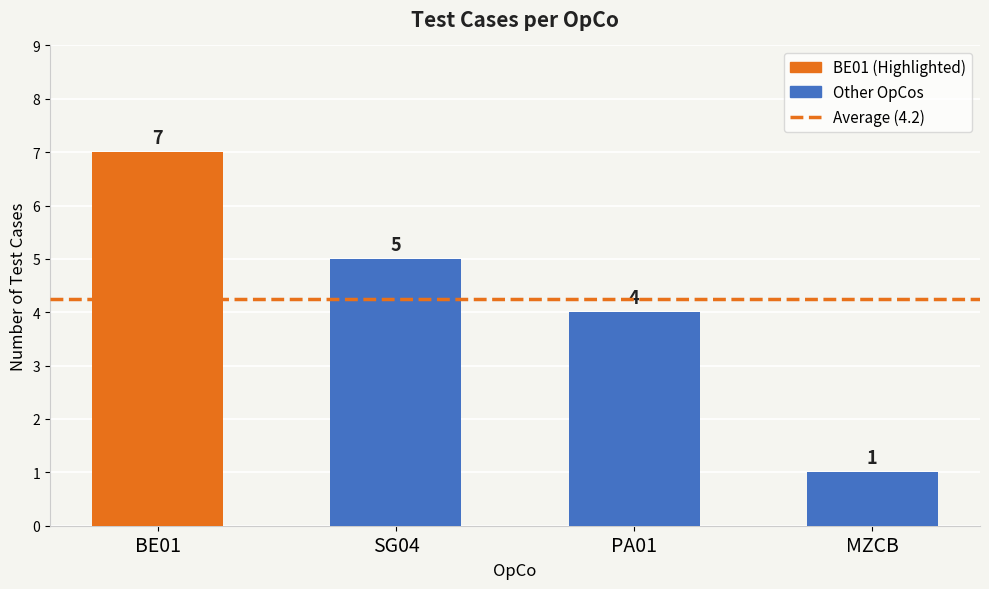

Reading left to right, list all the values displayed in this chart.

BE01=7	SG04=5	PA01=4	MZCB=1